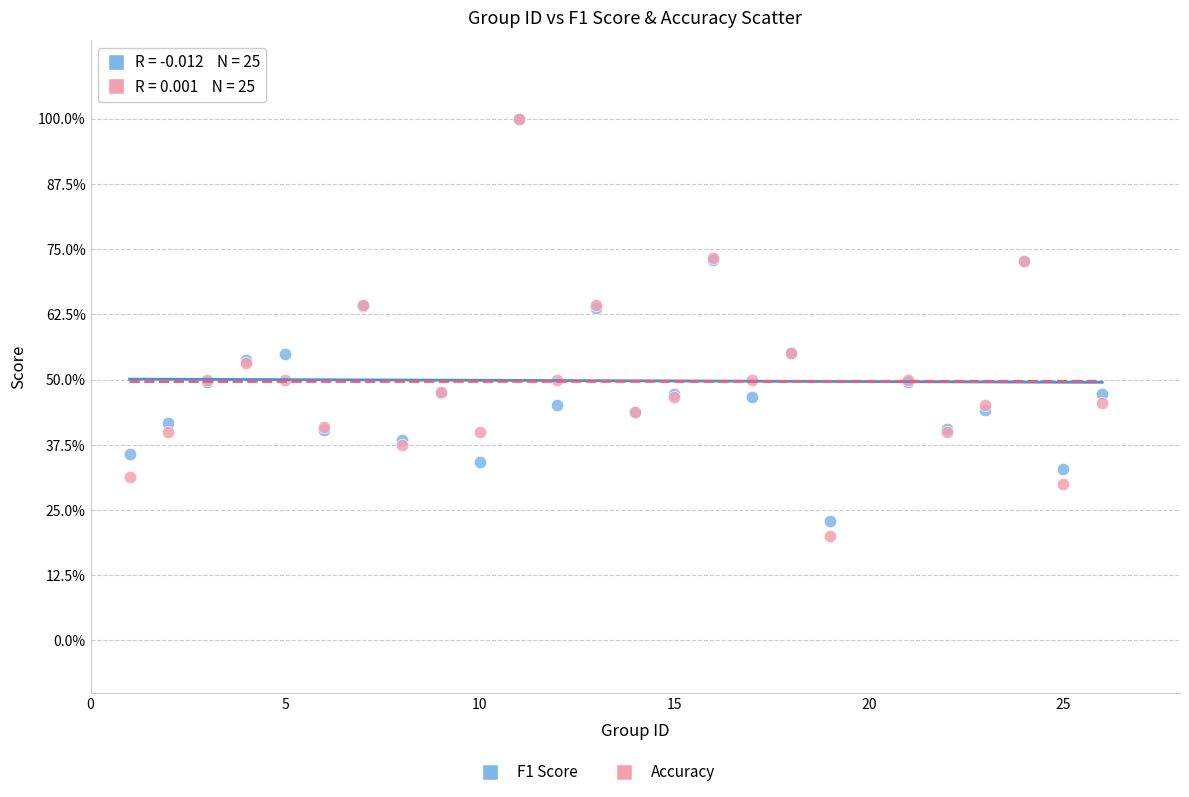

Which series contains the lowest Y value?

Accuracy